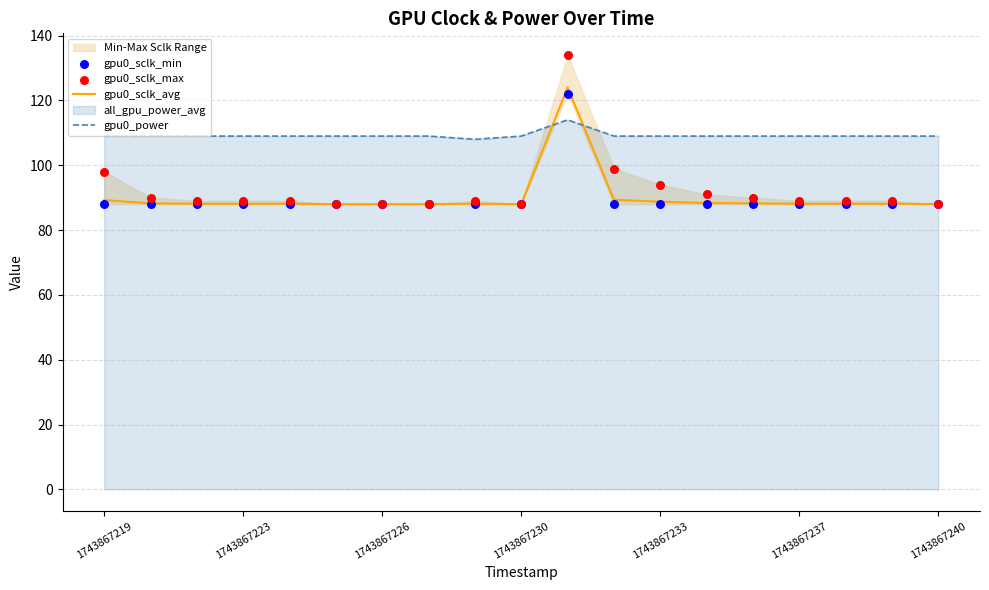

At which category is the sum across all series the highest?

10